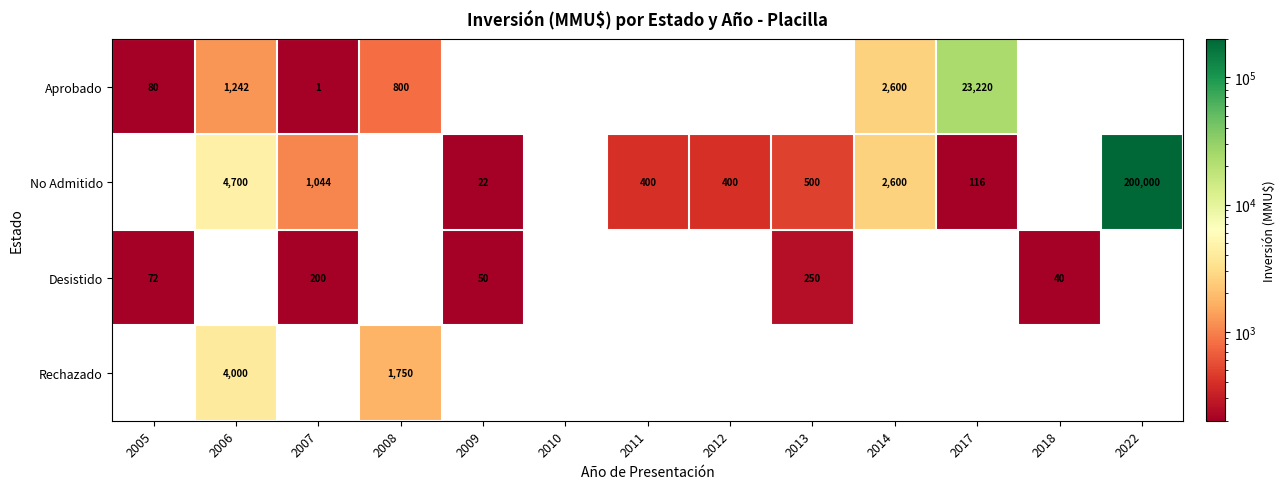

What is the difference between the Aprobado values at 2017 and 2006?

21978